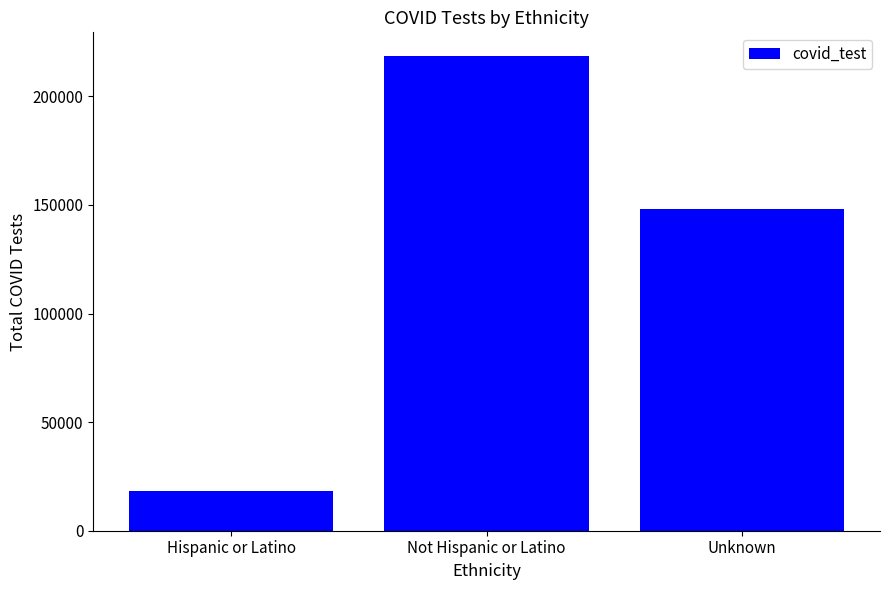

Are the bars grouped side by side (vs. stacked)?

No